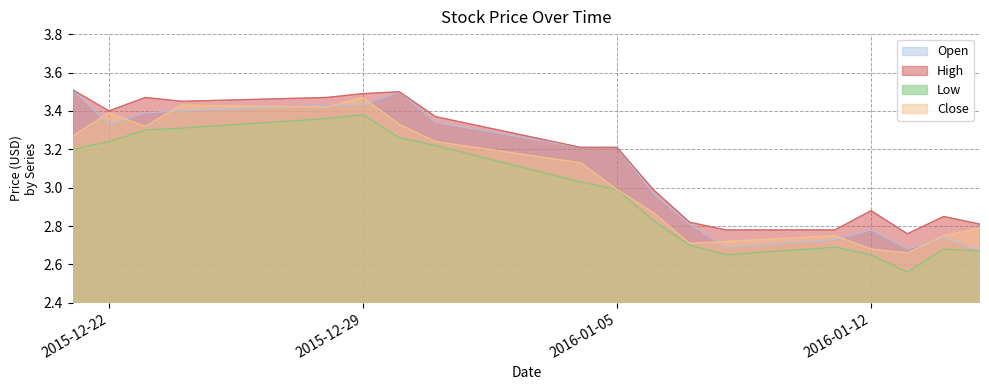

True or false: Open and High intersect in this chart.

False